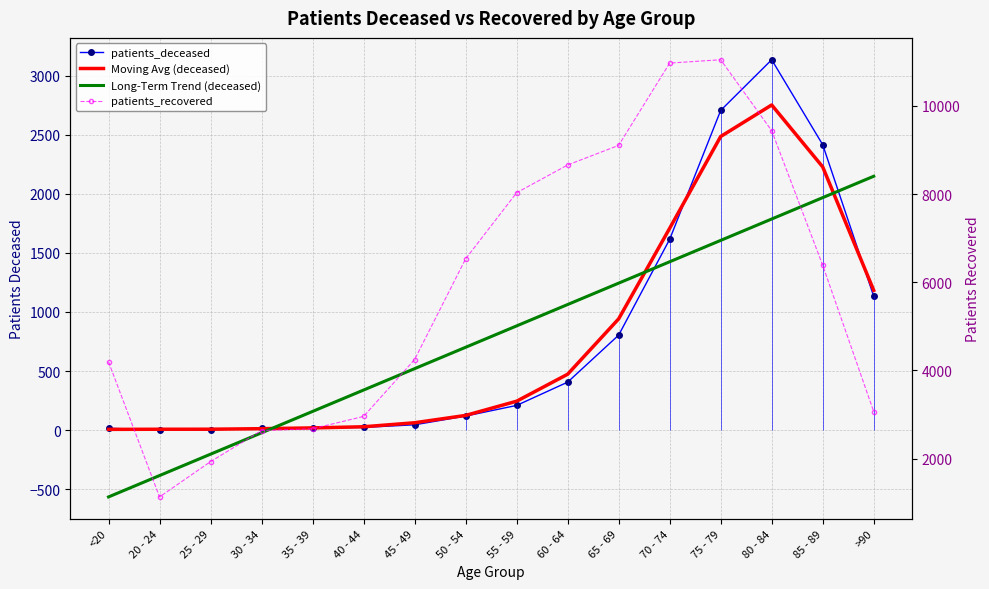

List the series in order of their peak value, highest first.

patients_recovered, patients_deceased, Moving Avg (deceased), Long-Term Trend (deceased)